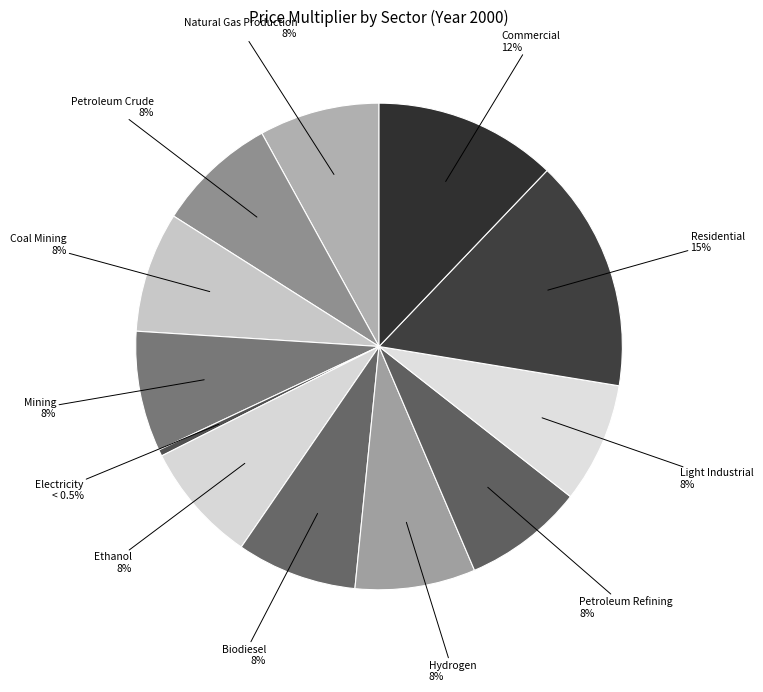

To the nearest percent, what percentage of the pie is Coal Mining?

8%